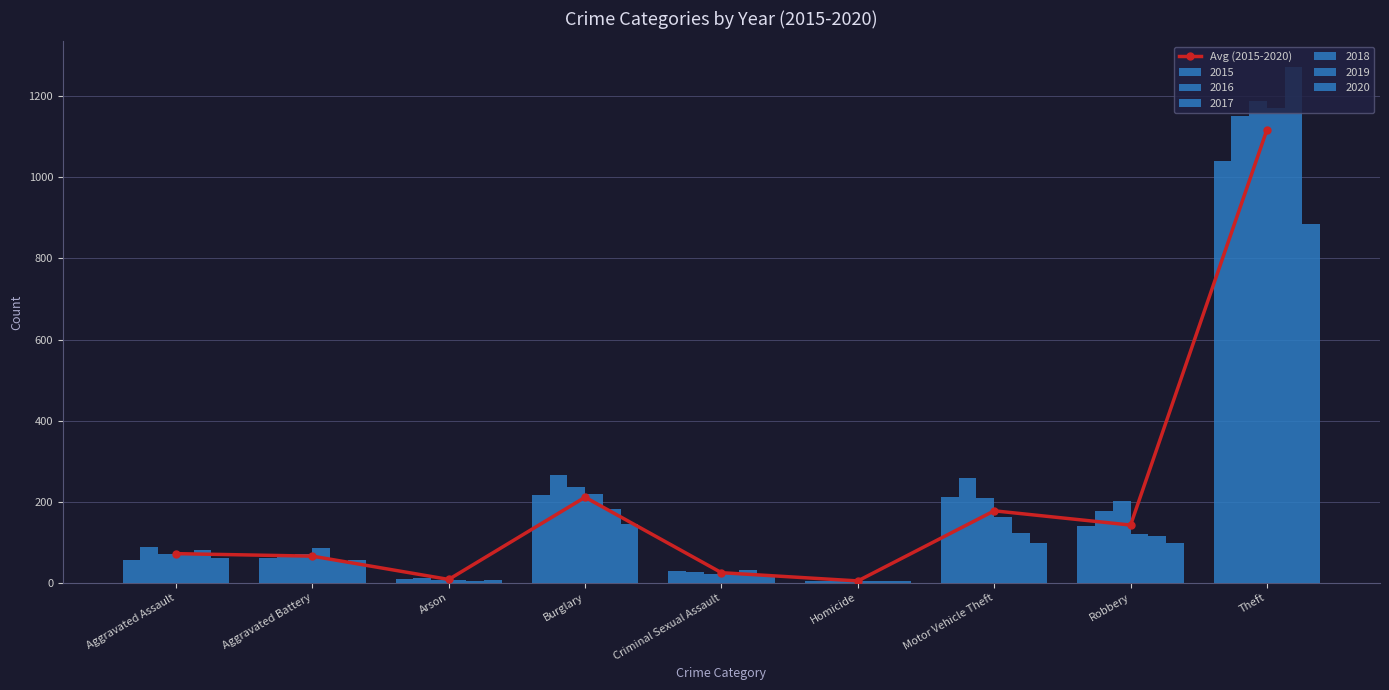

Rank the categories by value from lowest to highest.

Homicide, Arson, Criminal Sexual Assault, Aggravated Battery, Aggravated Assault, Robbery, Motor Vehicle Theft, Burglary, Theft